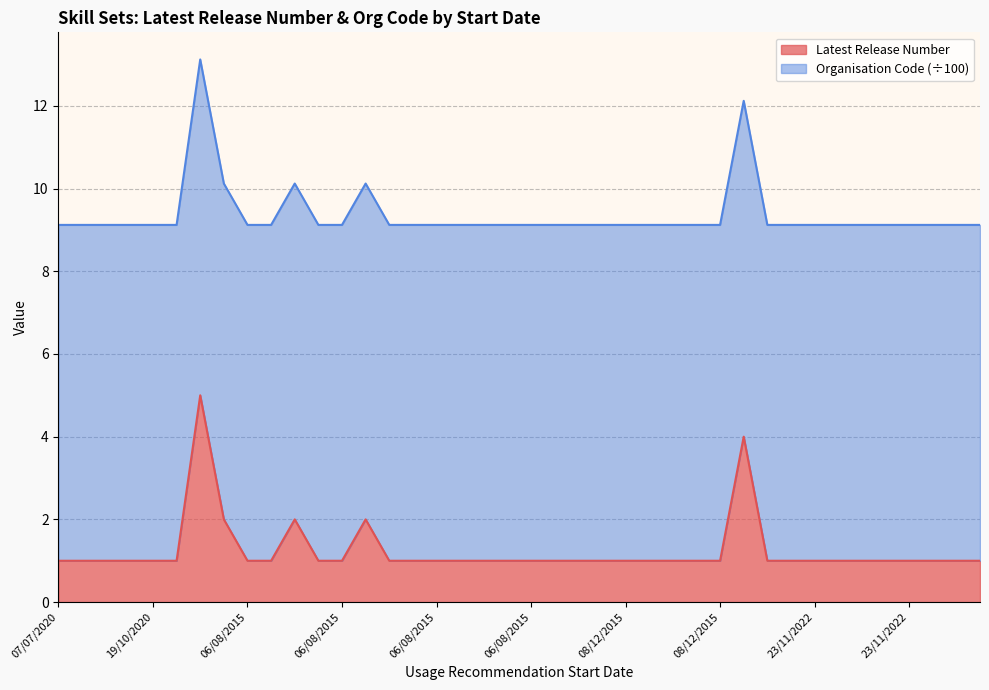

What is the value of the 24th point from the left?

1